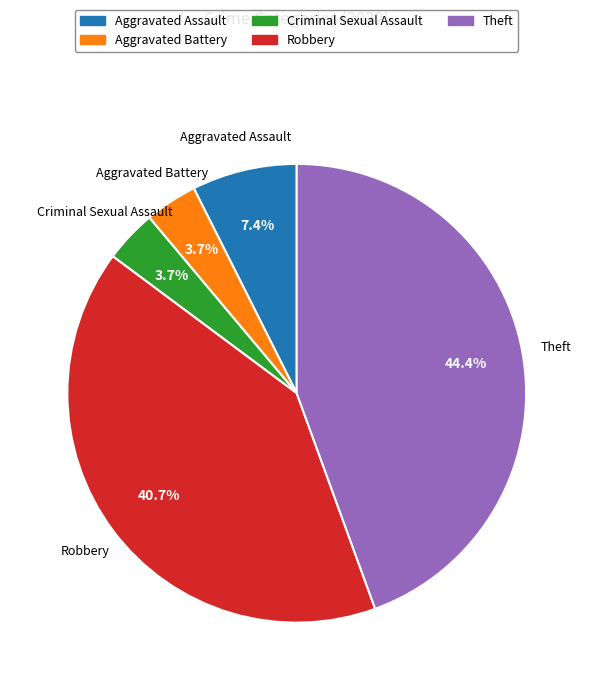

To the nearest percent, what is the combined percentage of Theft and Aggravated Battery?

48%